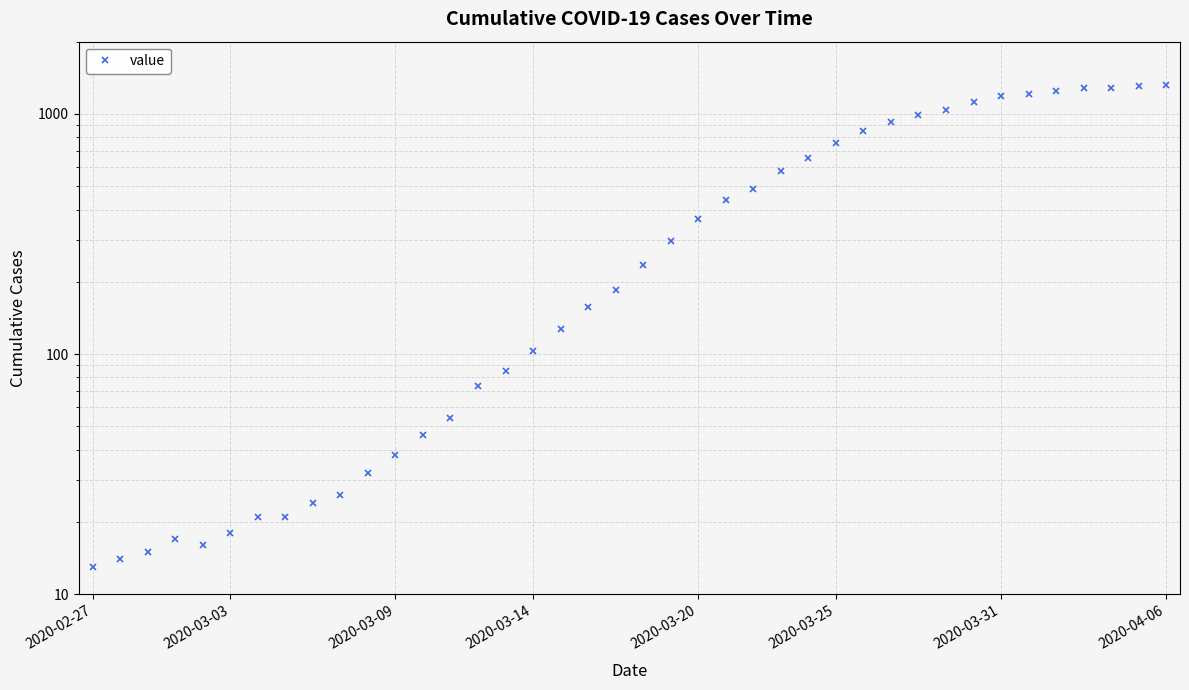

What is the difference between the second highest and second lowest values?

1298